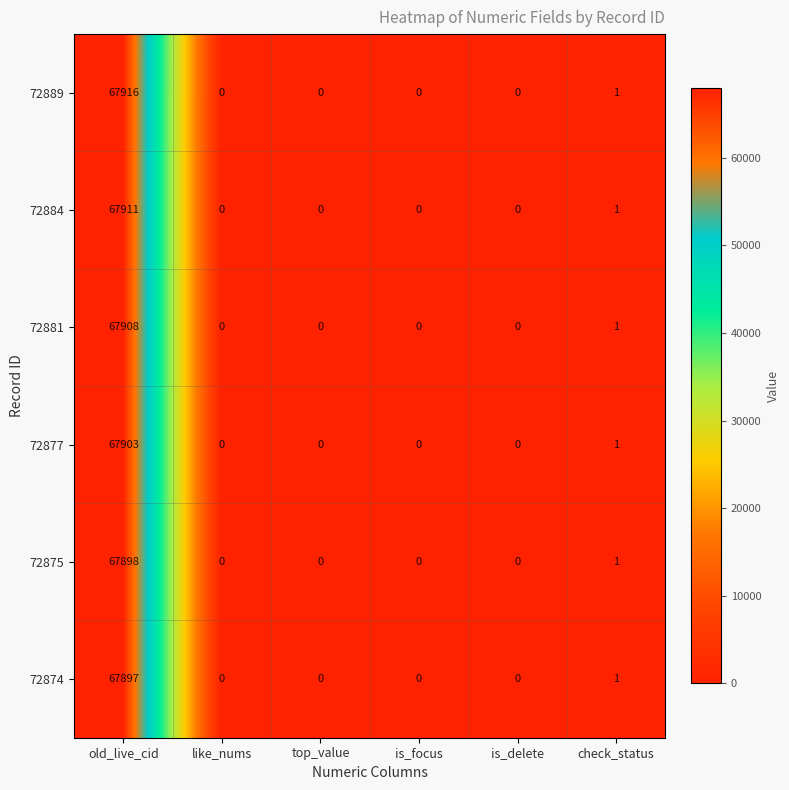

What is the highest value of the 72889 series?

67916